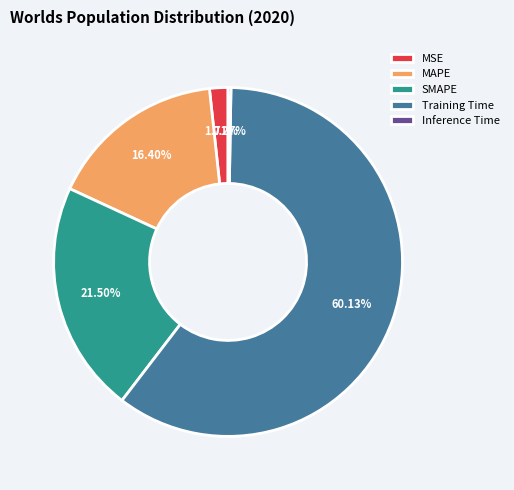

Which has a higher value, MSE or SMAPE?

SMAPE